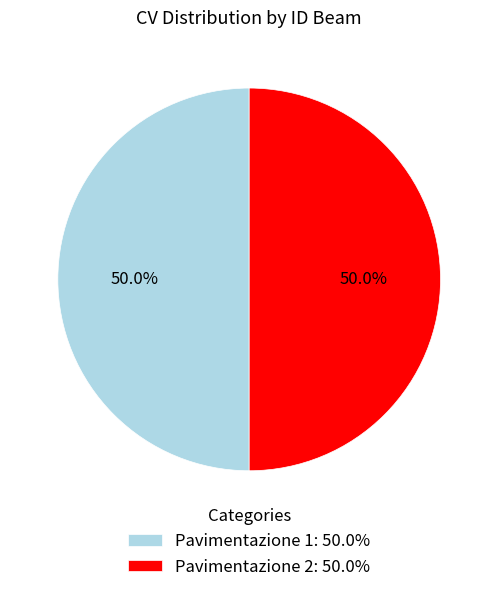

Combined, do Pavimentazione 2: 50.0% and Pavimentazione 1: 50.0% account for over 50%?

Yes